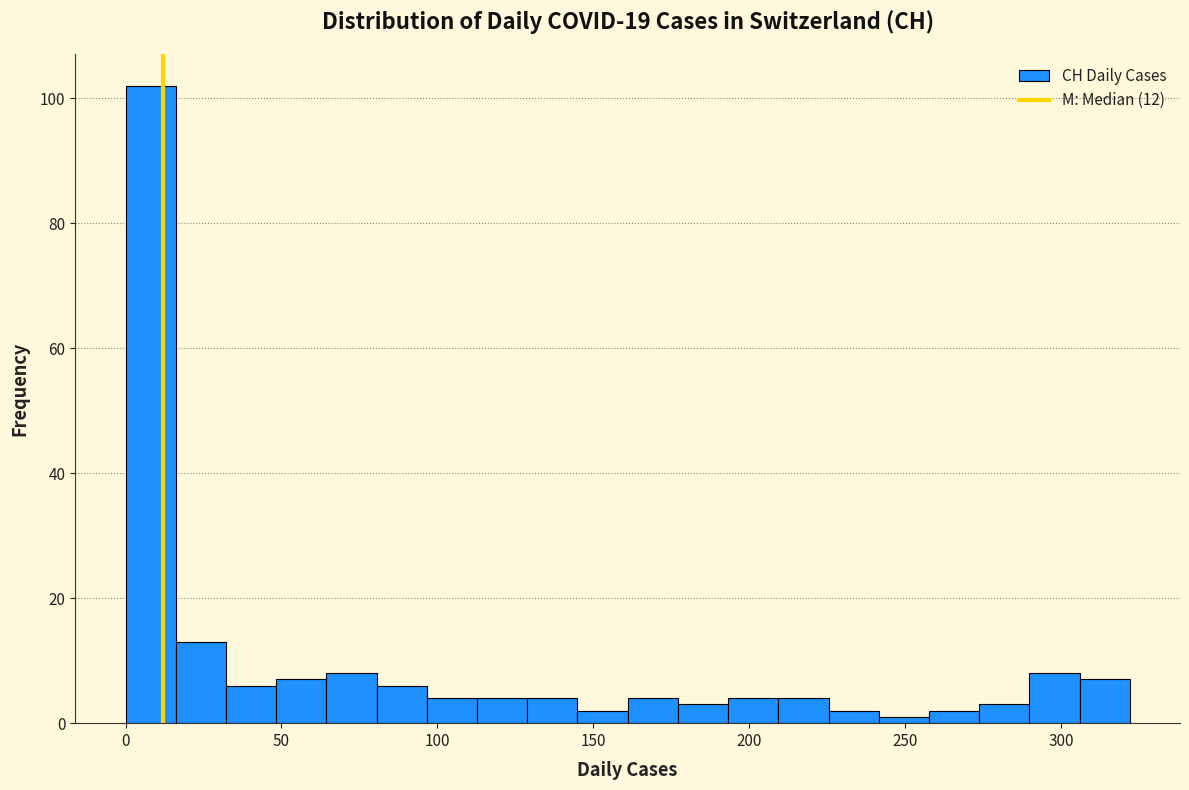

Read against the x-axis, roughly where is the centre of the tallest bar?

10